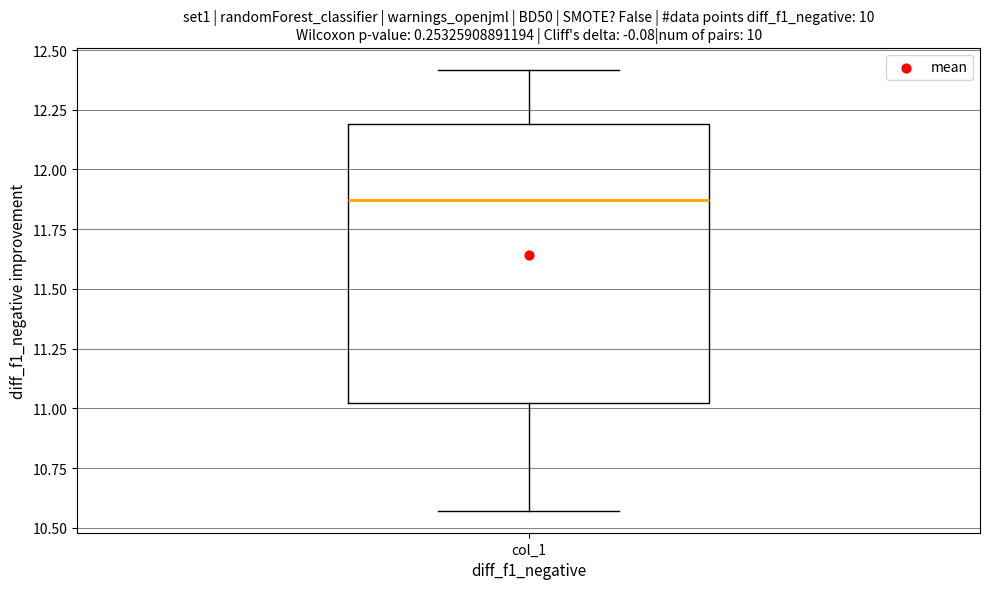

Transcribe this box plot: give where the median line is, the range the box spans, and where the two whiskers end, as read against the y-axis. The values are not printed on the chart, so give them approximately, as read against the axis.

median 11.85, box 11.00 to 12.20, whiskers 10.55 to 12.40